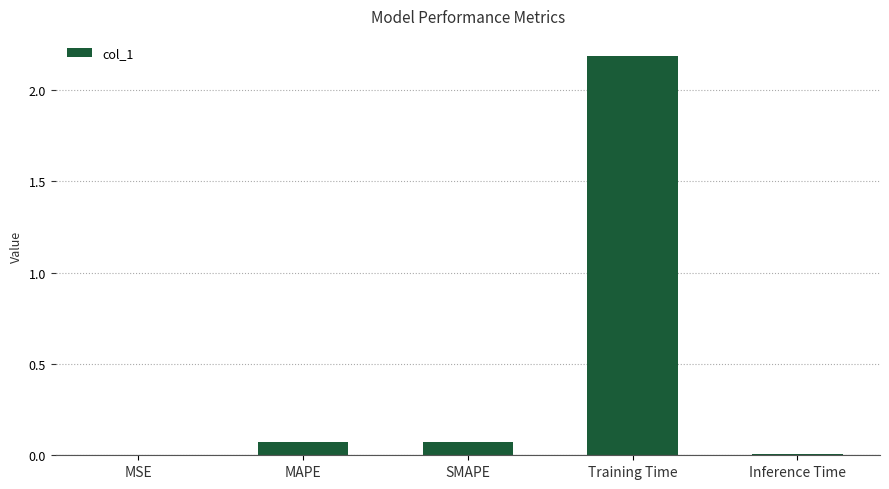

Which has a higher value, SMAPE or Inference Time?

SMAPE